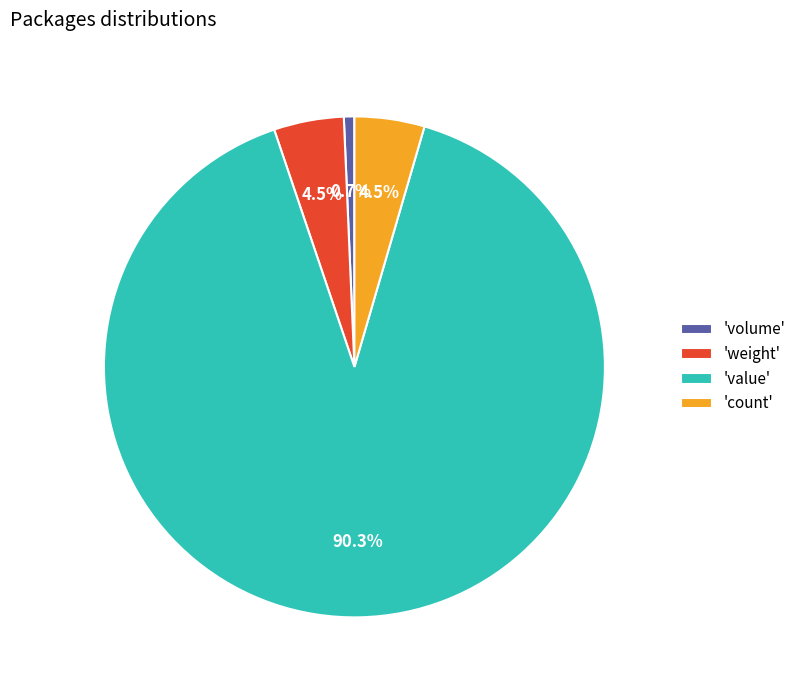

Which category has the smallest portion of the pie?

'volume'